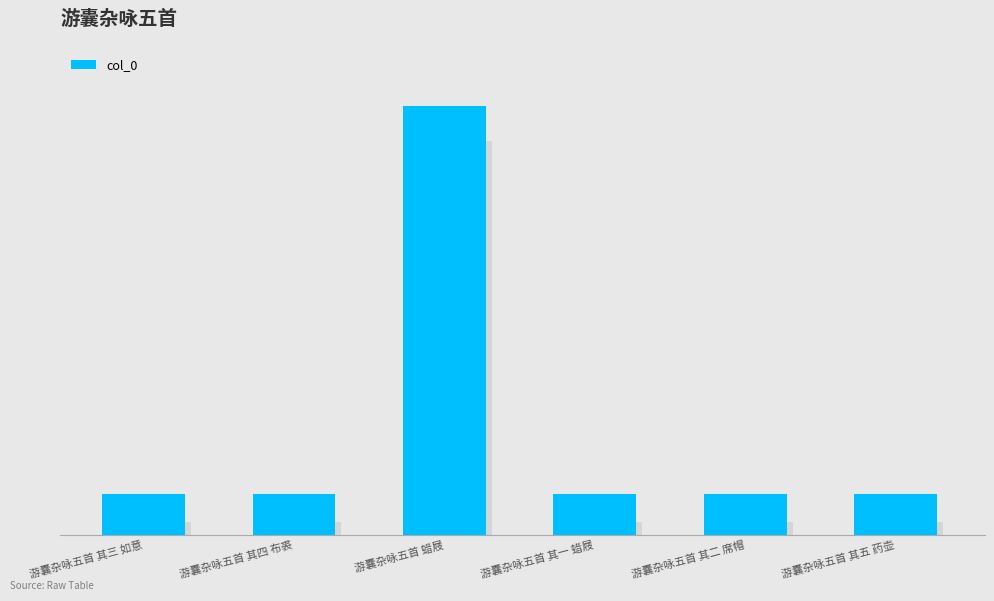

What is the minimum value shown in the chart?

546049